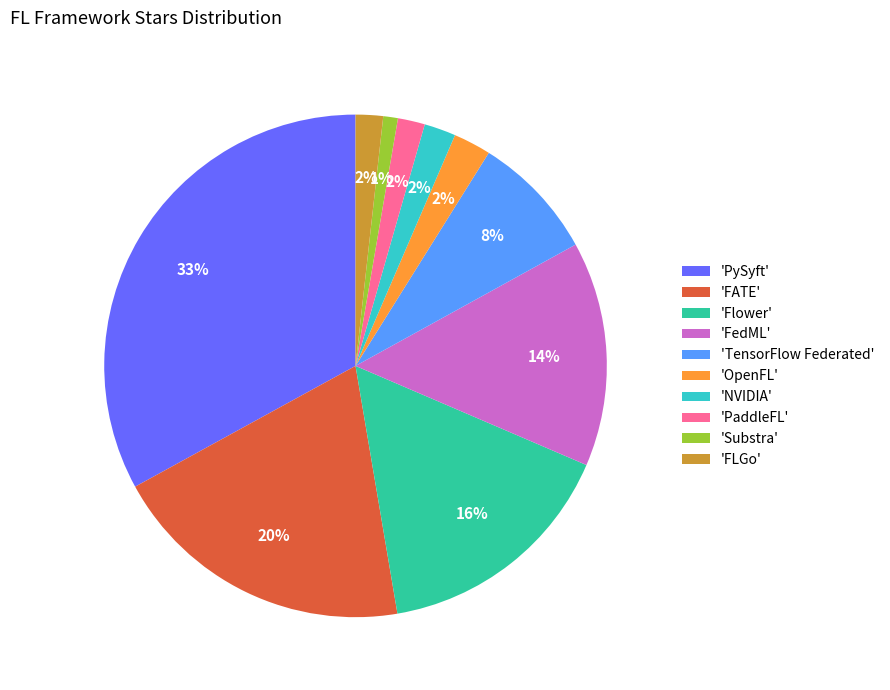

What is the smallest slice in the pie chart?

'Substra'